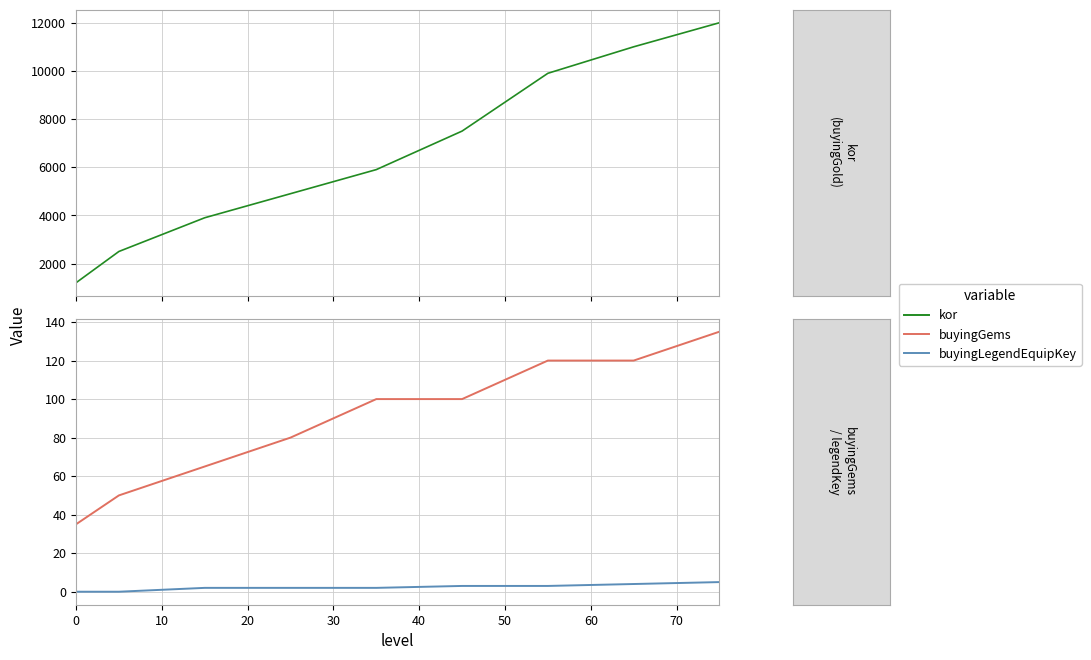

List the series in order of their peak value, lowest first.

buyingLegendEquipKey, buyingGems, kor